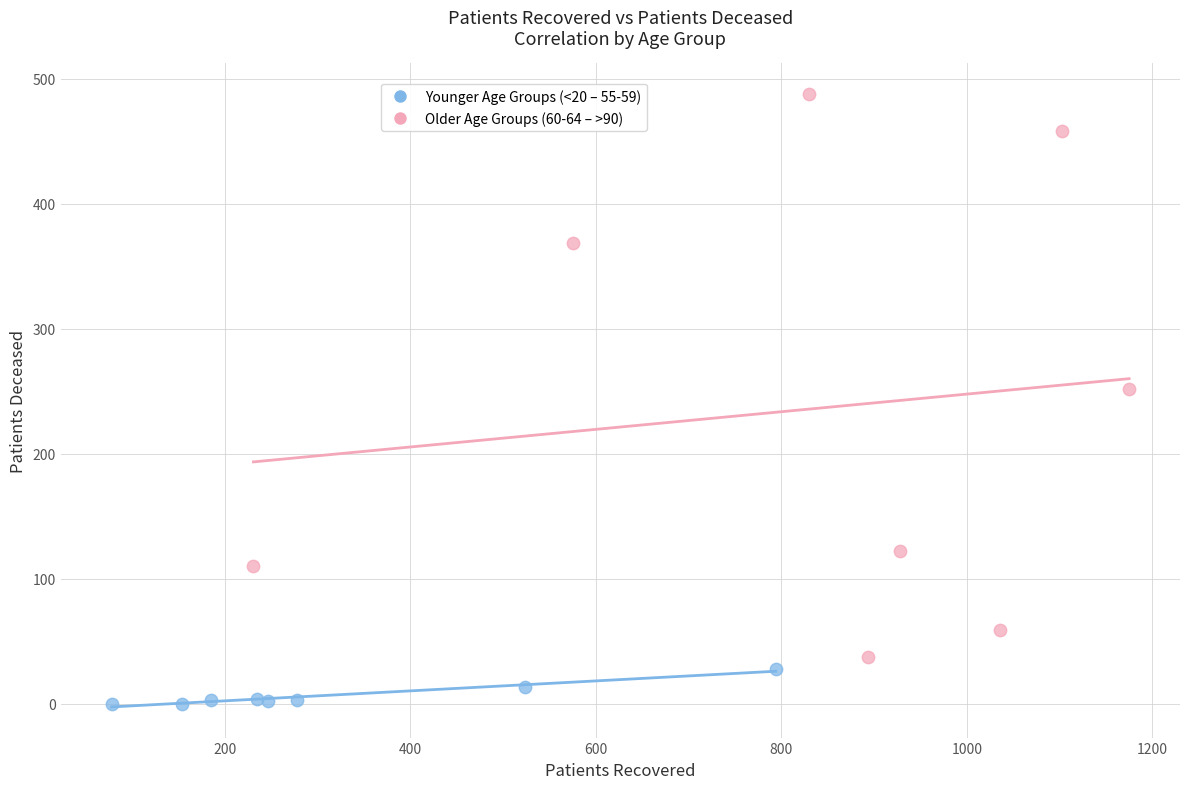

Which series has the widest spread of Y values?

Older Age Groups (60-64 – >90)